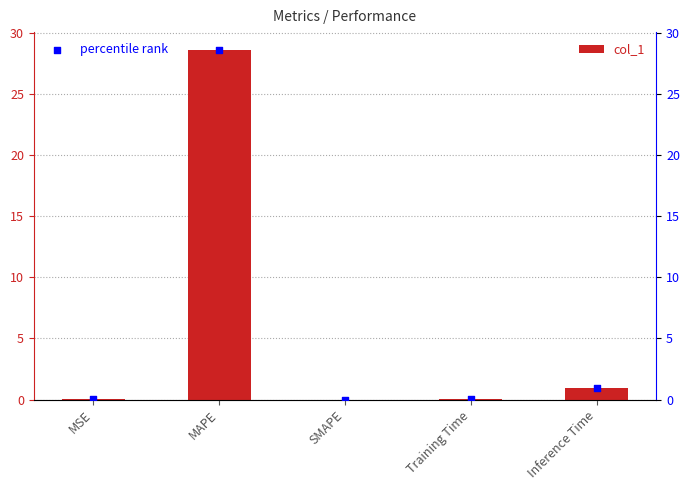

Which series contains the highest Y value?

col_1